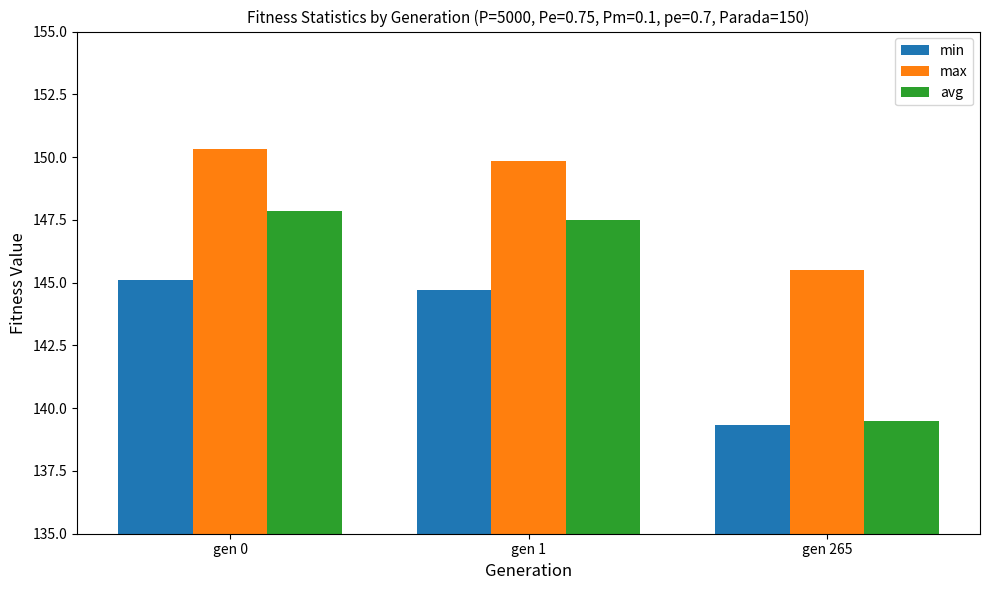

At which category is the sum across all series the highest?

gen 0